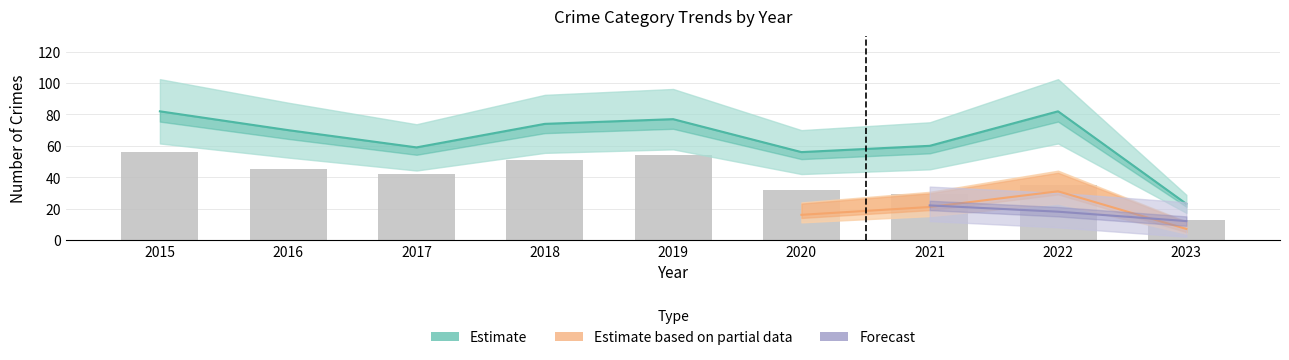

The Aggravated Battery series shows 1 at 2017. True or false?

False